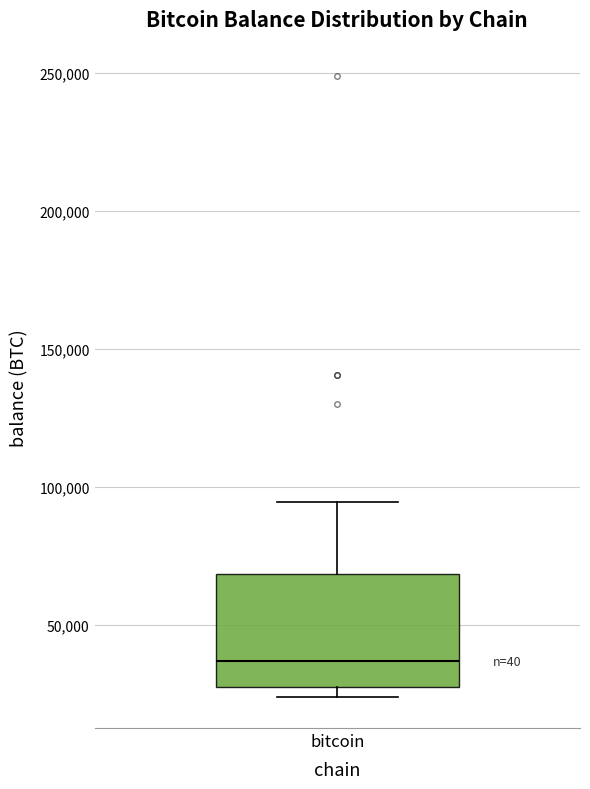

Where does the median line of the box for bitcoin sit on the y-axis? The values are not printed on the chart, so give them approximately, as read against the axis.

35000